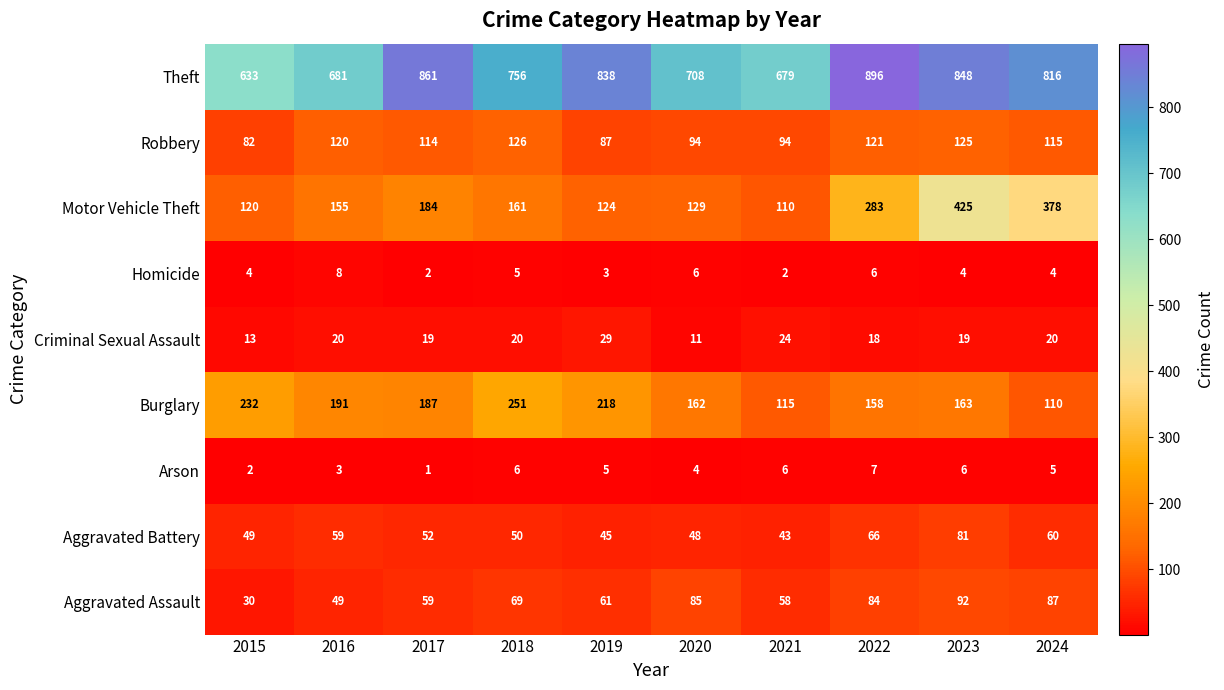

The Theft series shows 861 at 2017. True or false?

True